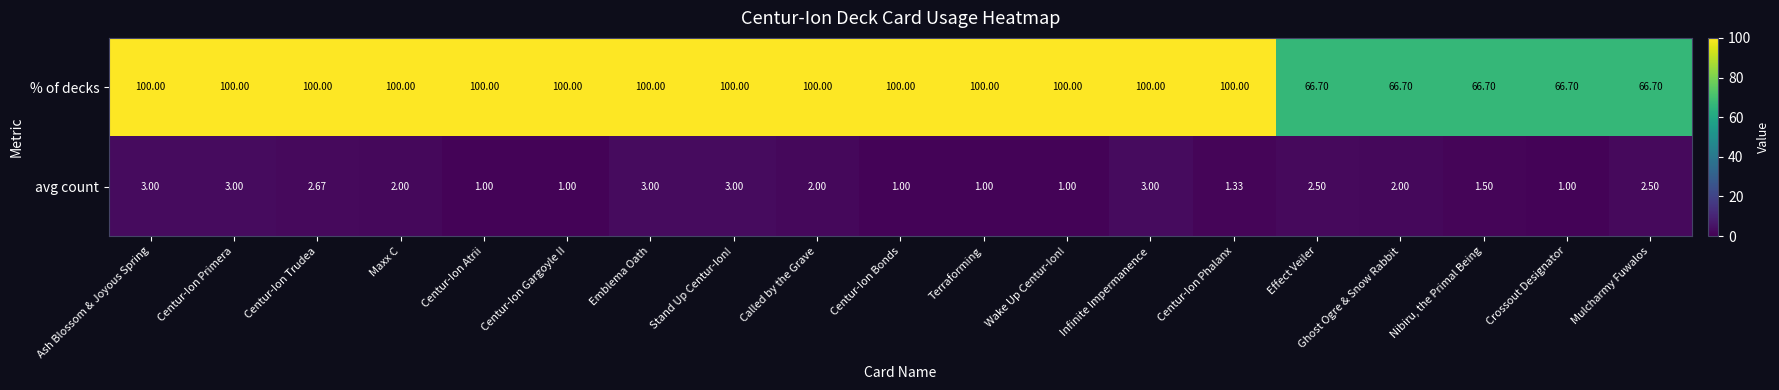

Which series has the largest total across all categories?

% of decks